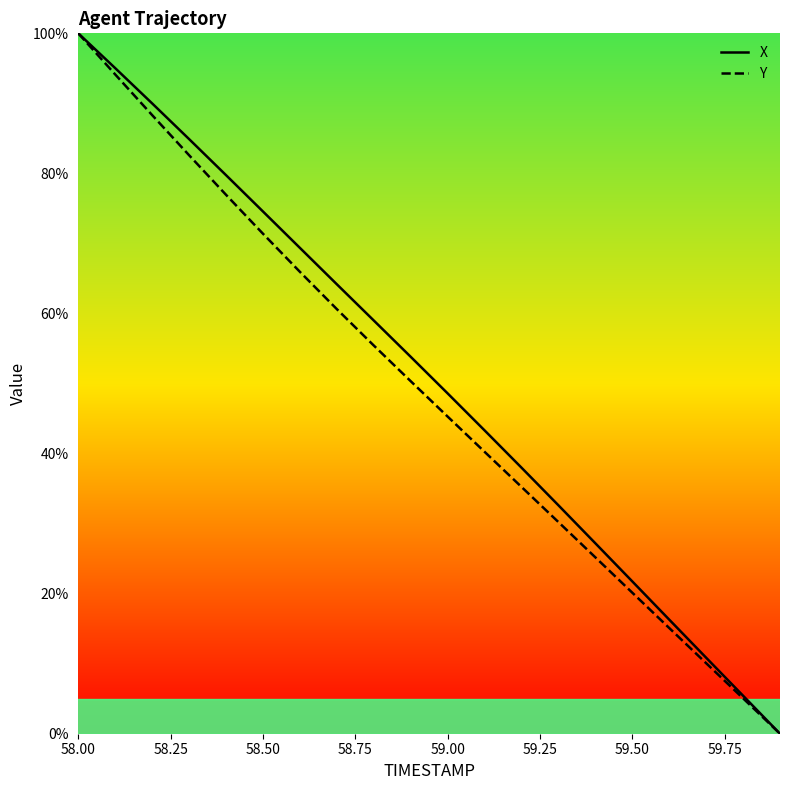

Which series has the largest total across all categories?

X